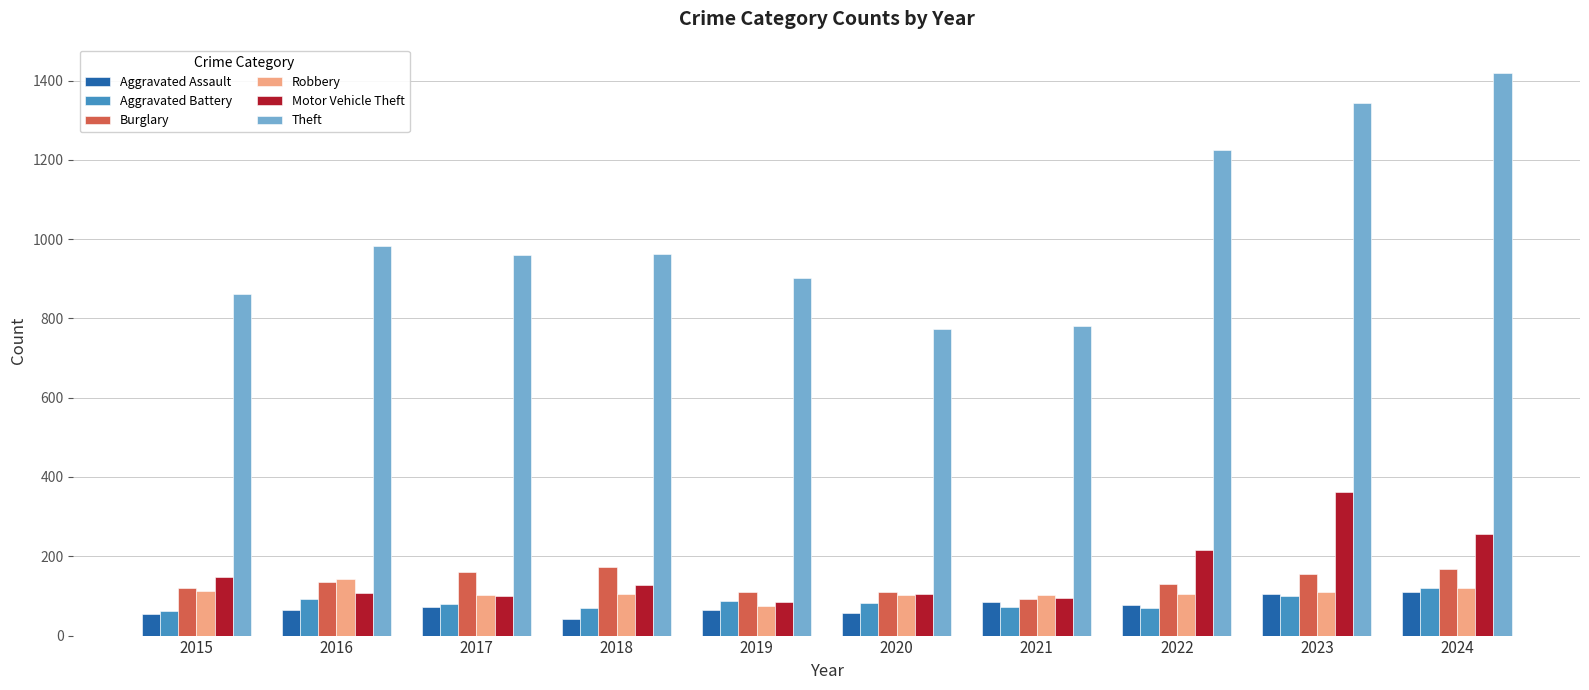

What is the value of the Aggravated Assault bar at the 5th from the left?

65